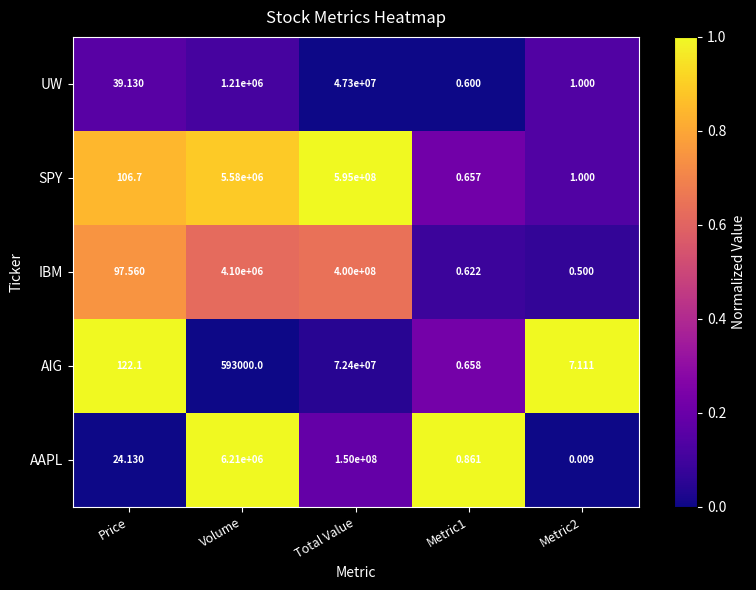

Rank the series at Metric1 from highest to lowest value.

AAPL, AIG, SPY, IBM, UW